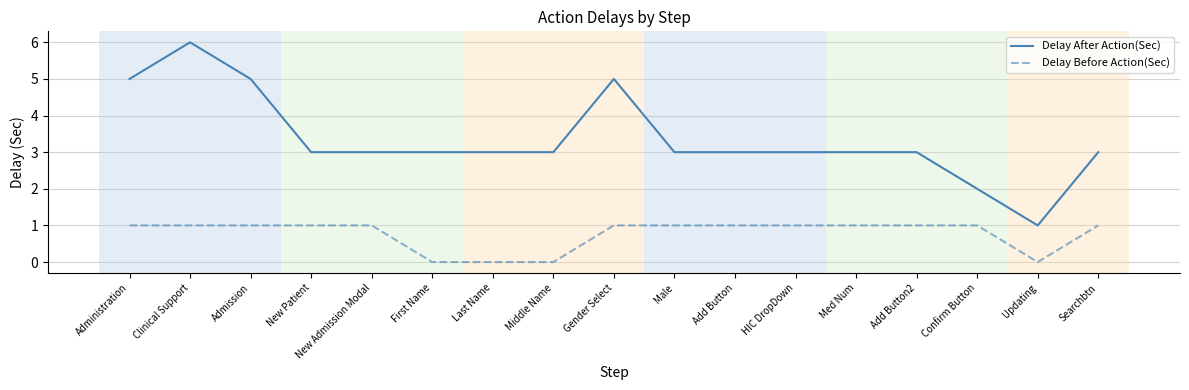

Reading right to left, extract all data points from this chart.

Delay After Action(Sec): Searchbtn=3	Updating=1	Confirm Button=2	Add Button2=3	Med Num=3	HIC DropDown=3	Add Button=3	Male=3	Gender Select=5	Middle Name=3	Last Name=3	First Name=3	New Admission Modal=3	New Patient=3	Admission=5	Clinical Support=6	Administration=5
Delay Before Action(Sec): Searchbtn=1	Updating=0	Confirm Button=1	Add Button2=1	Med Num=1	HIC DropDown=1	Add Button=1	Male=1	Gender Select=1	Middle Name=0	Last Name=0	First Name=0	New Admission Modal=1	New Patient=1	Admission=1	Clinical Support=1	Administration=1